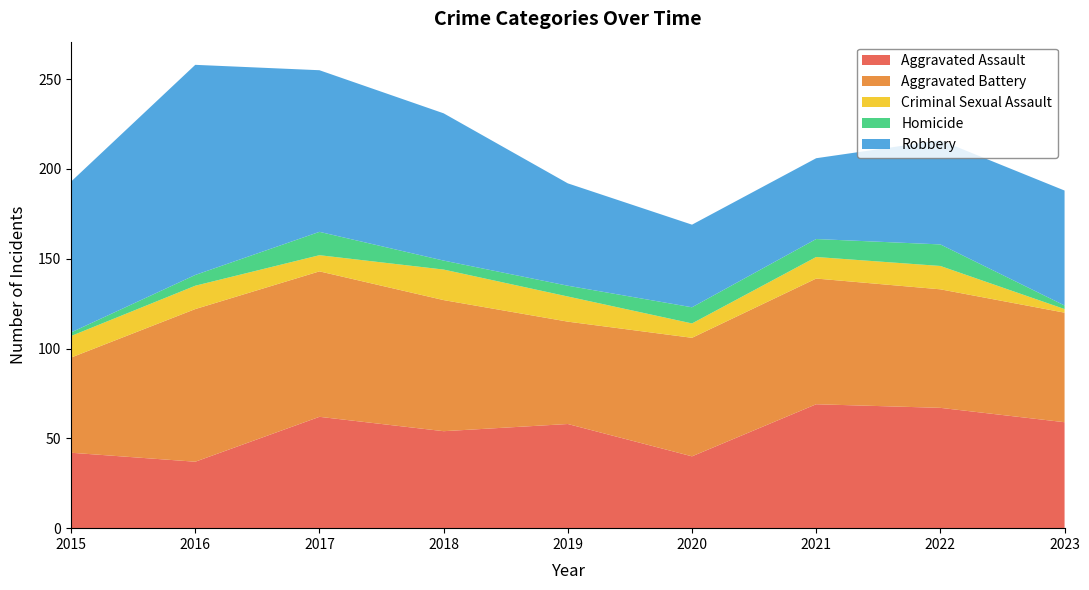

Reading right to left, extract all data points from this chart.

Aggravated Assault: 59	67	69	40	58	54	62	37	42
Aggravated Battery: 61	66	70	66	57	73	81	85	53
Criminal Sexual Assault: 2	13	12	8	14	17	9	13	12
Homicide: 2	12	10	9	6	5	13	6	2
Robbery: 64	58	45	46	57	82	90	117	84